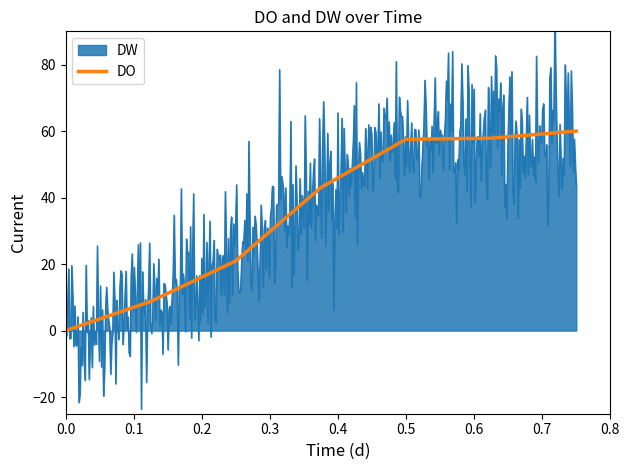

What is the highest value of the DO series?

60.0